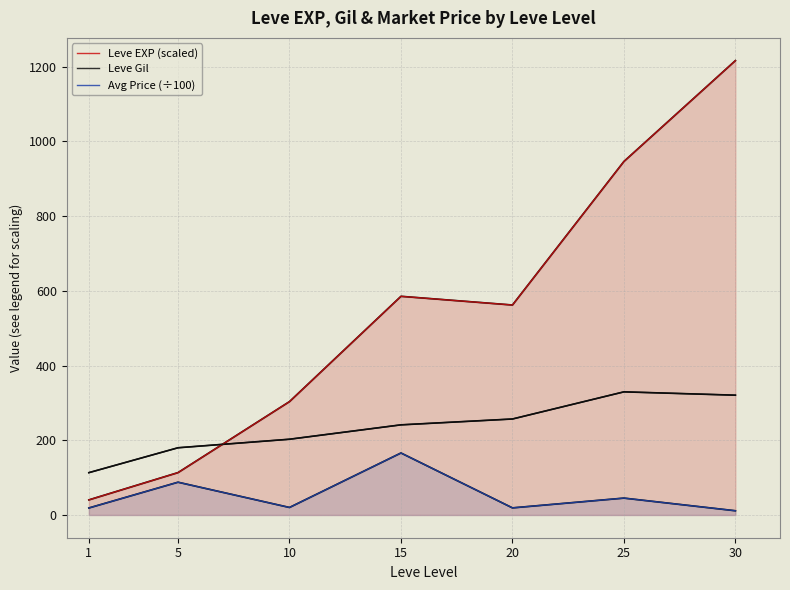

True or false: Leve EXP (scaled) and Avg Price (÷100) cross at least once.

False